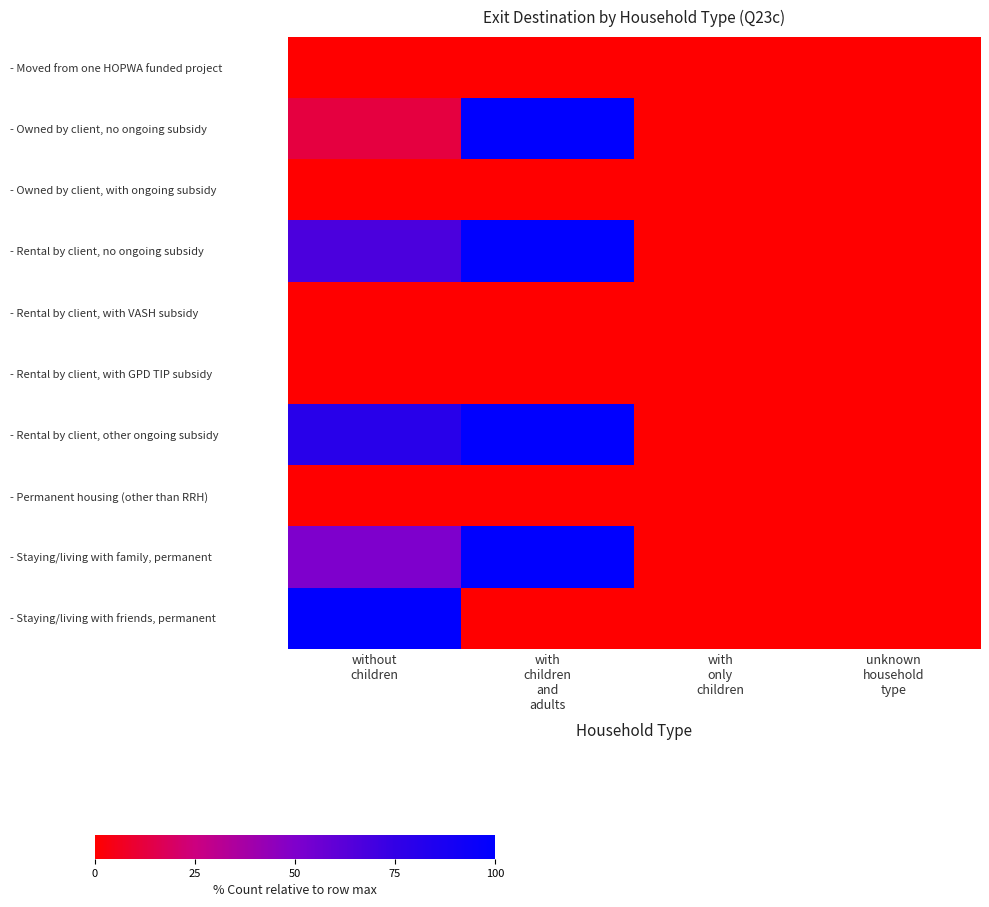

List the series in order of their peak value, highest first.

- Owned by client, no ongoing subsidy, - Rental by client, no ongoing subsidy, - Rental by client, other ongoing subsidy, - Staying/living with family, permanent, - Staying/living with friends, permanent, - Moved from one HOPWA funded project, - Owned by client, with ongoing subsidy, - Rental by client, with VASH subsidy, - Rental by client, with GPD TIP subsidy, - Permanent housing (other than RRH)